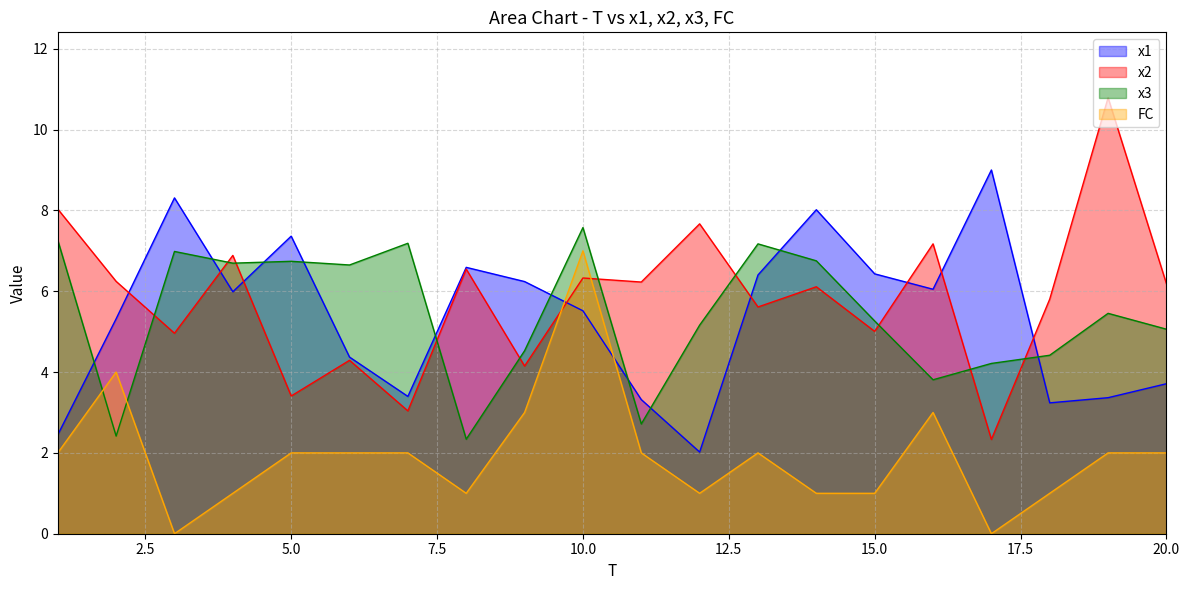

Is it true that x3 equals 12.0 at 1?

False